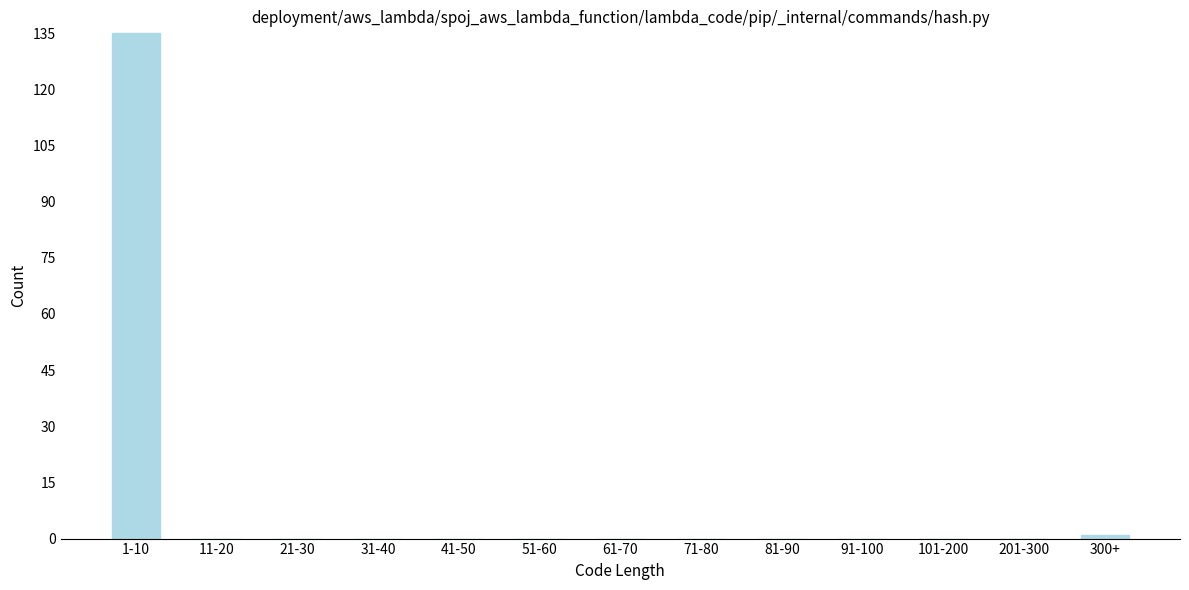

Reading left to right, list all the values displayed in this chart.

1-10=135	11-20=0	21-30=0	31-40=0	41-50=0	51-60=0	61-70=0	71-80=0	81-90=0	91-100=0	101-200=0	201-300=0	300+=1